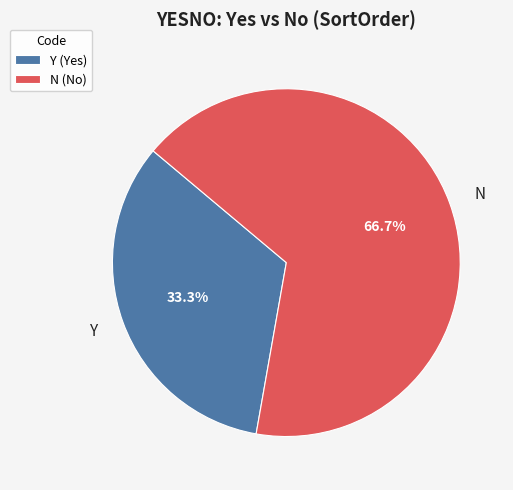

How many segments does this pie chart have?

2